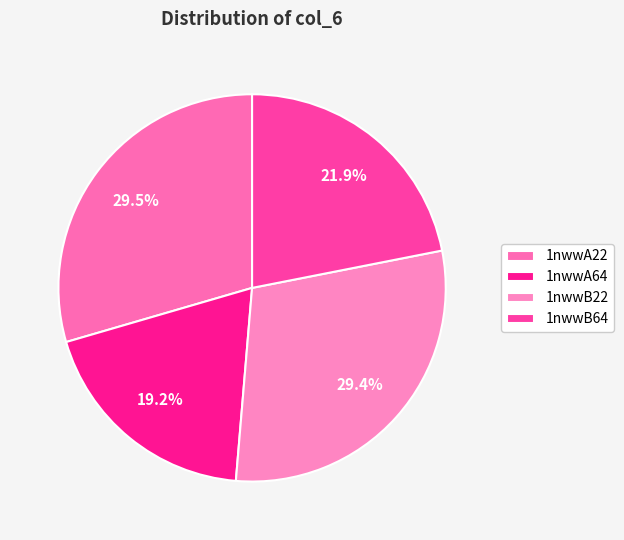

To the nearest percent, what percentage of the pie is 1nwwA64?

19%